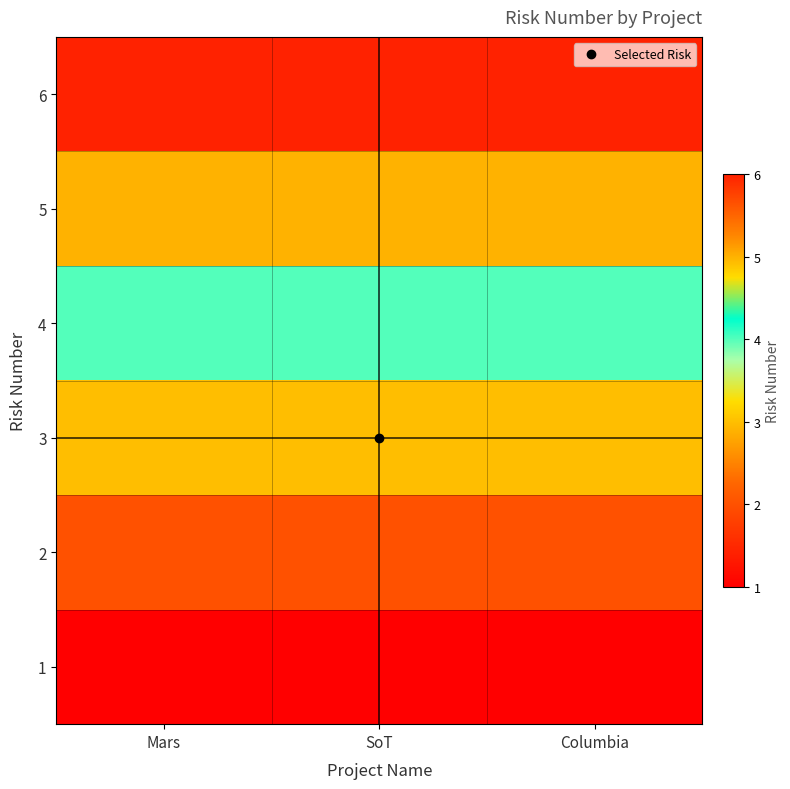

List the series in order of their peak value, lowest first.

1, 2, 3, 4, 5, 6